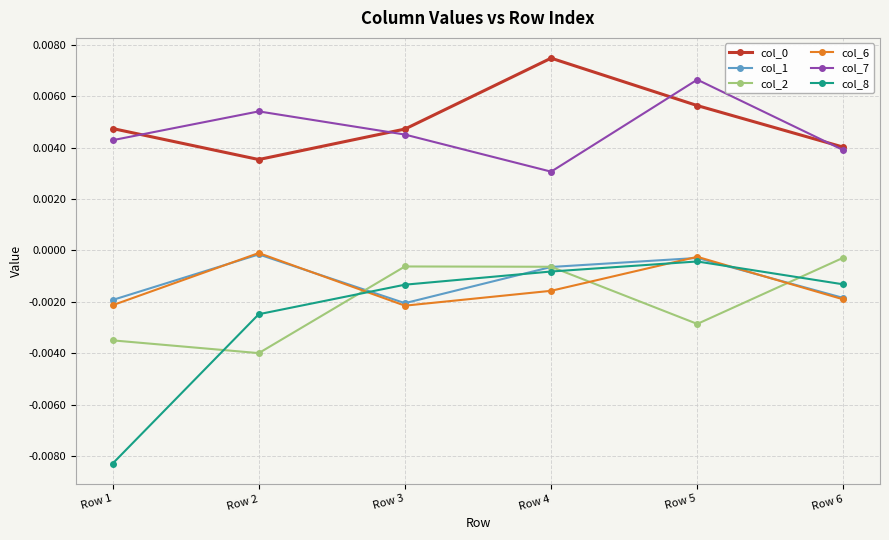

Where is the first local minimum for col_1?

Row 3